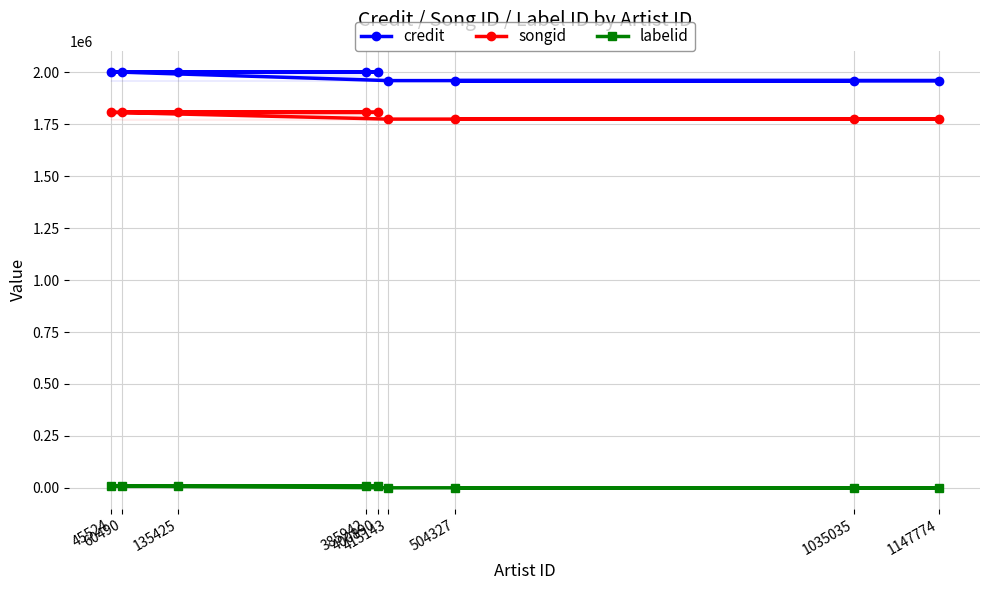

How many labelid values are between 198 and 9086?

9